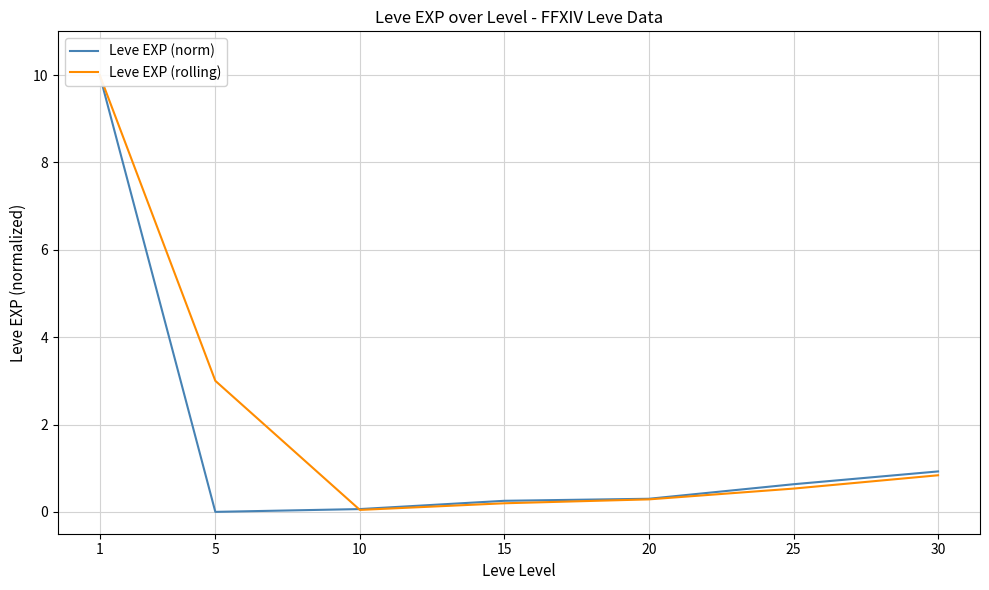

Which category has the lowest value across all series?

5